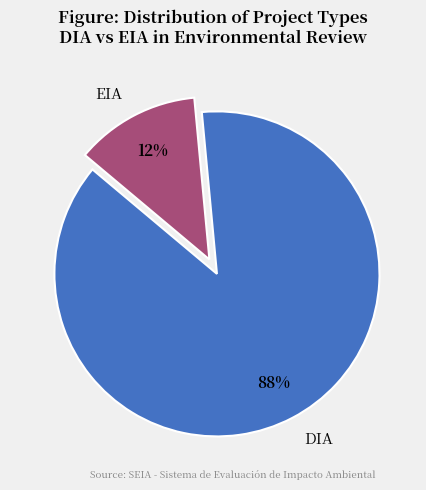

Which slice is the smallest?

EIA